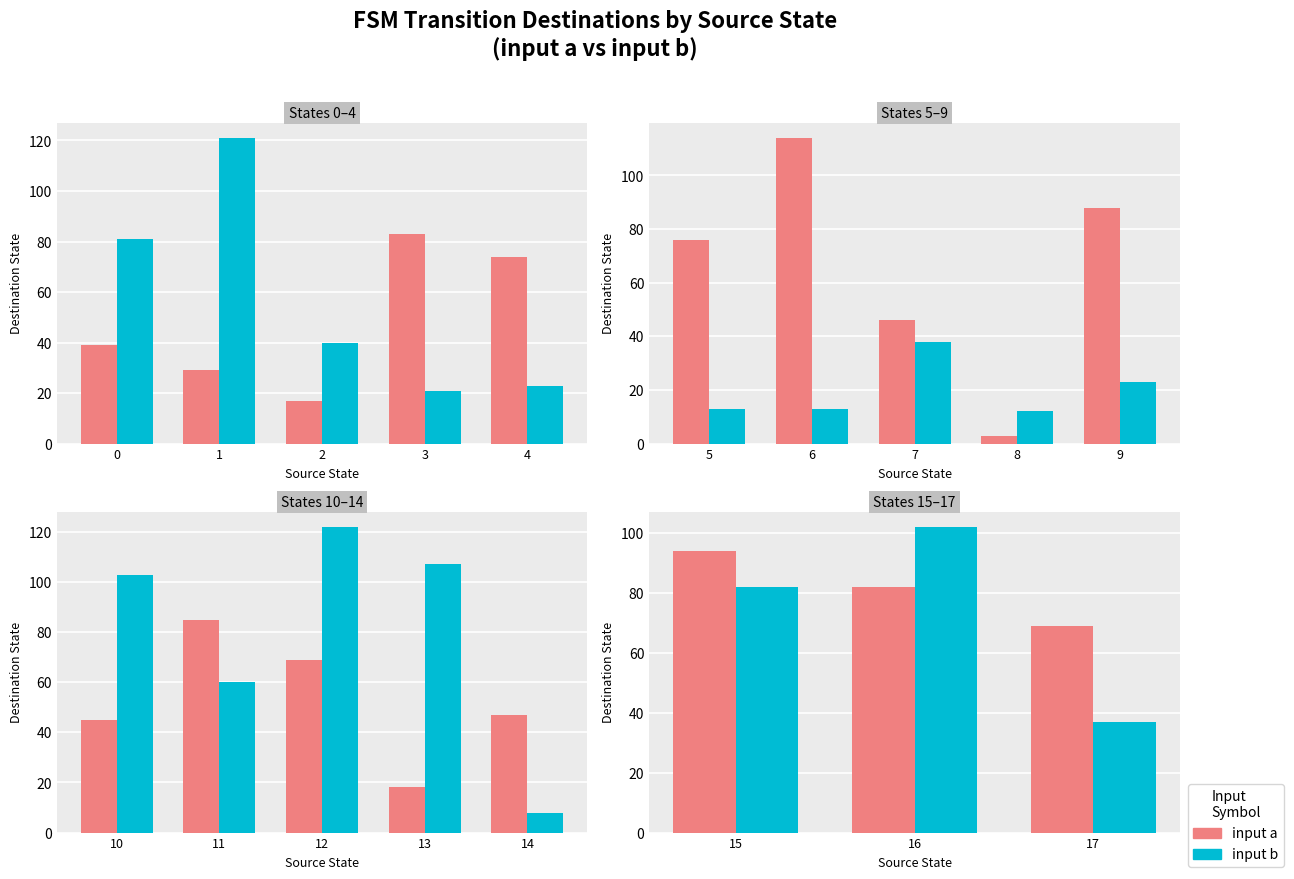

Which label corresponds to the largest value in the chart?

16